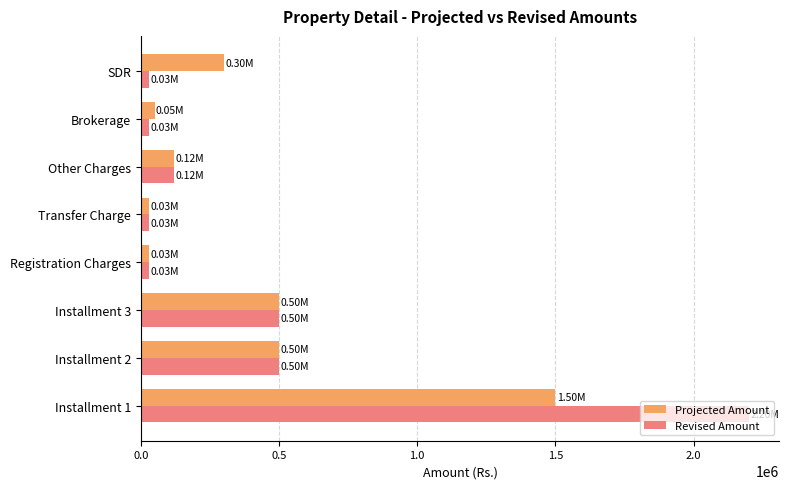

How many distinct data groups are displayed?

2